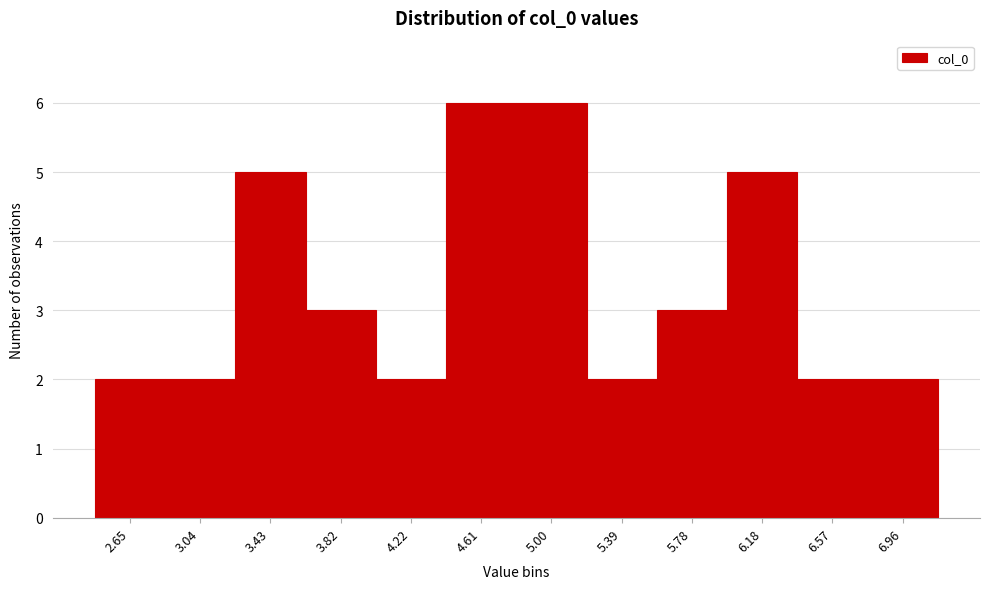

Reading left to right, list all the values displayed in this chart.

2	2	5	3	2	6	6	2	3	5	2	2